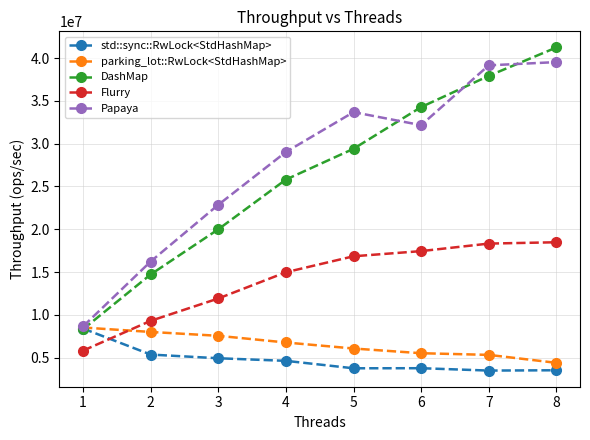

True or false: Flurry and Papaya intersect in this chart.

False